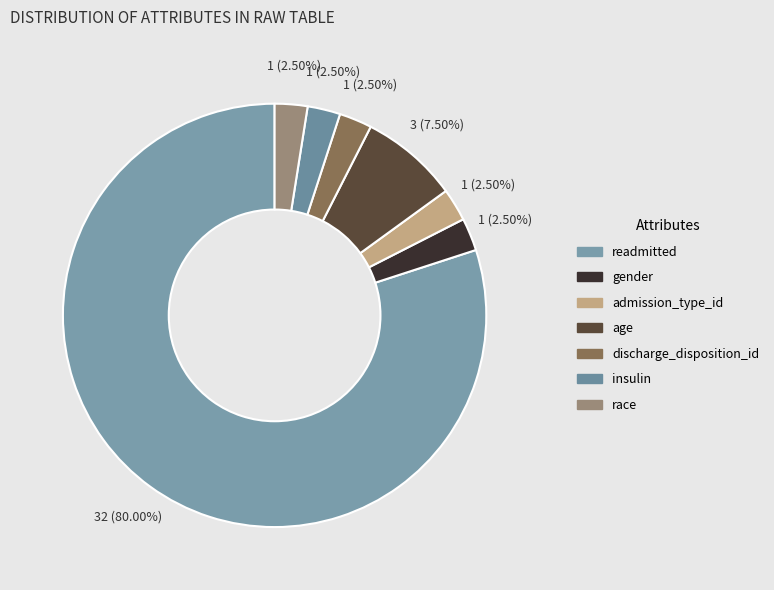

How many segments does this pie chart have?

7